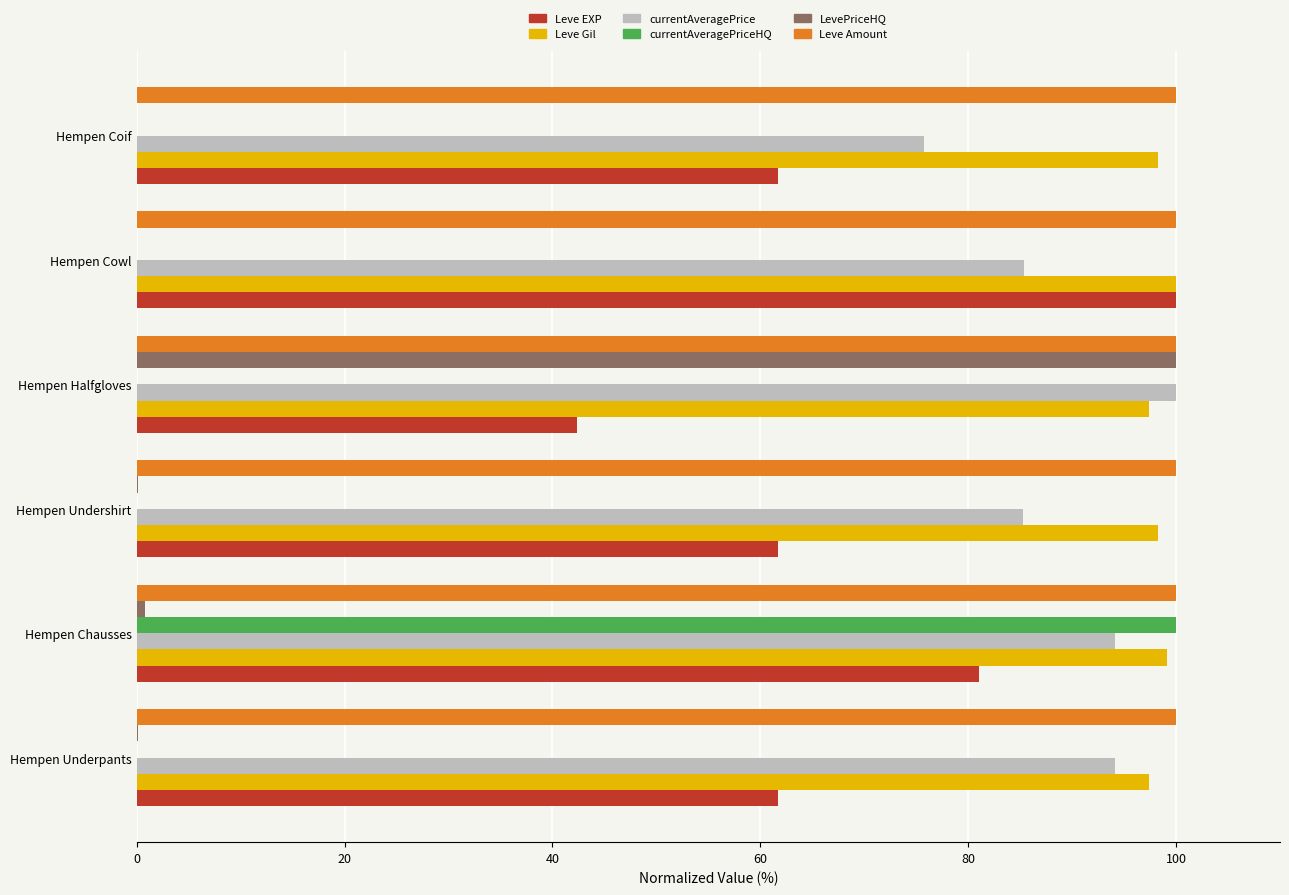

How many distinct data groups are displayed?

6